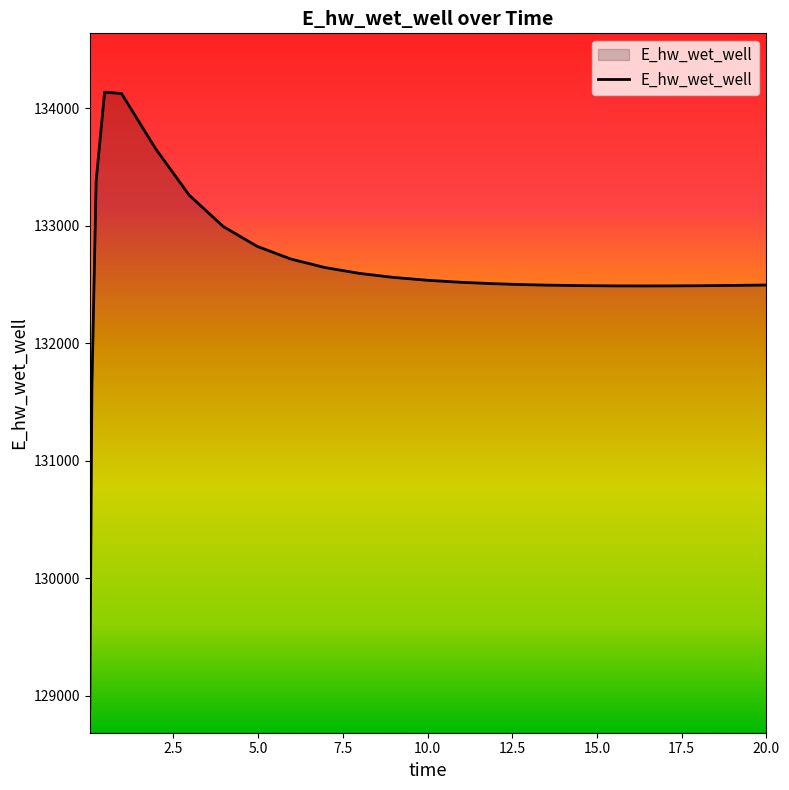

What is the maximum value shown in the chart?

134135.4